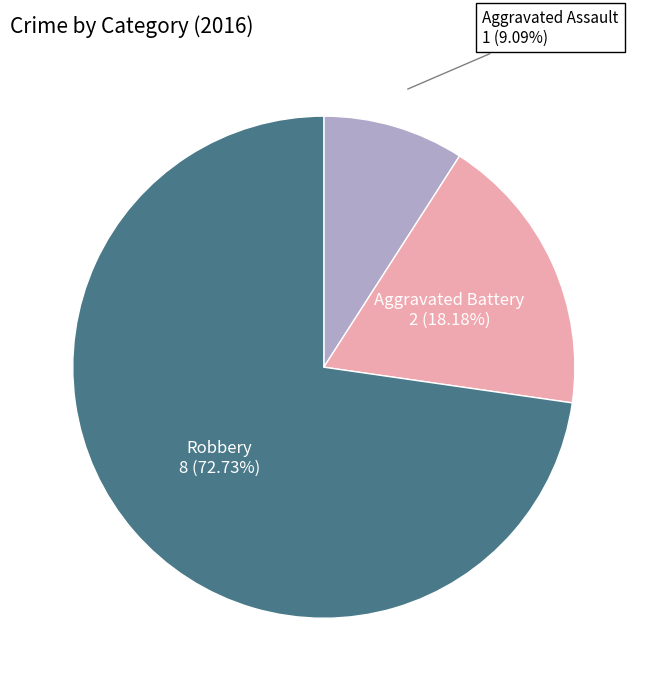

How much of the chart is everything except Aggravated Battery?

81.8%